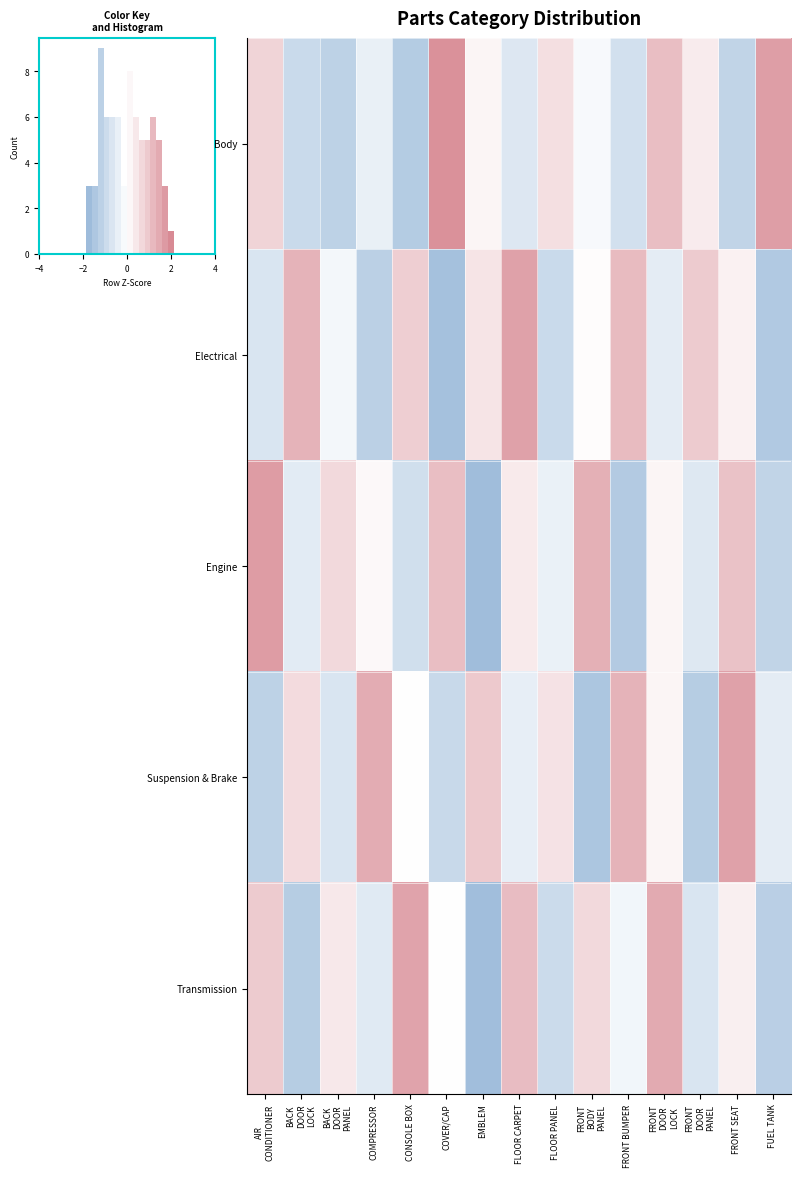

How many negative values does the Engine series have?

7